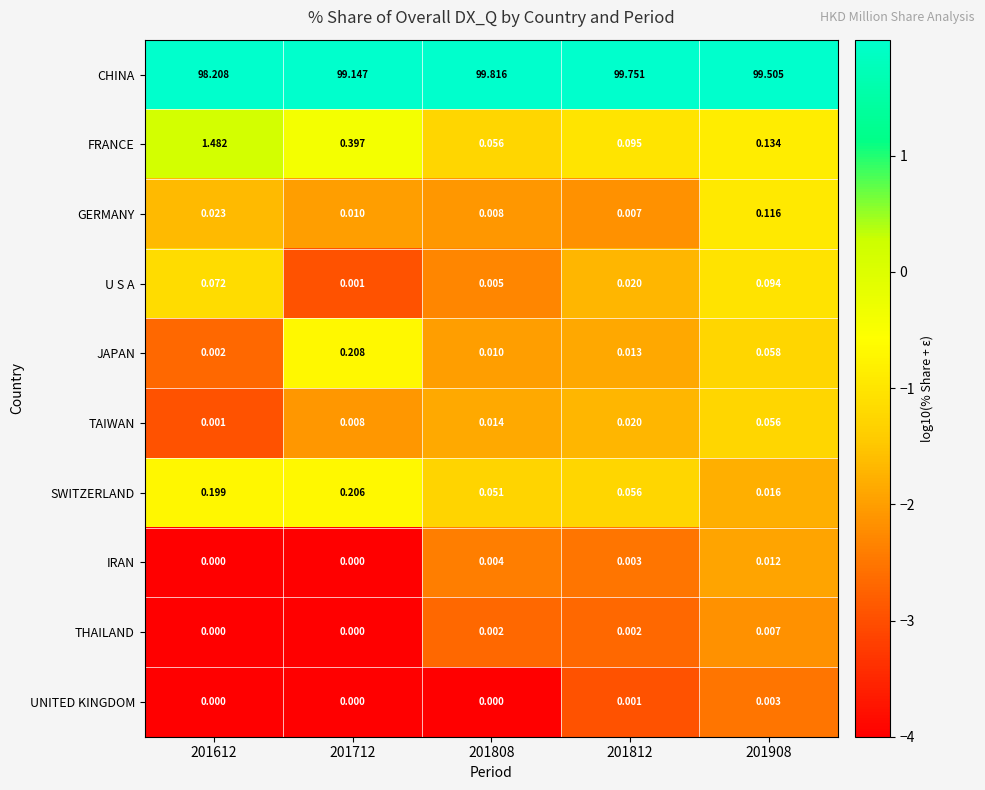

List the series in order of their peak value, highest first.

CHINA, FRANCE, JAPAN, SWITZERLAND, GERMANY, U S A, TAIWAN, IRAN, THAILAND, UNITED KINGDOM